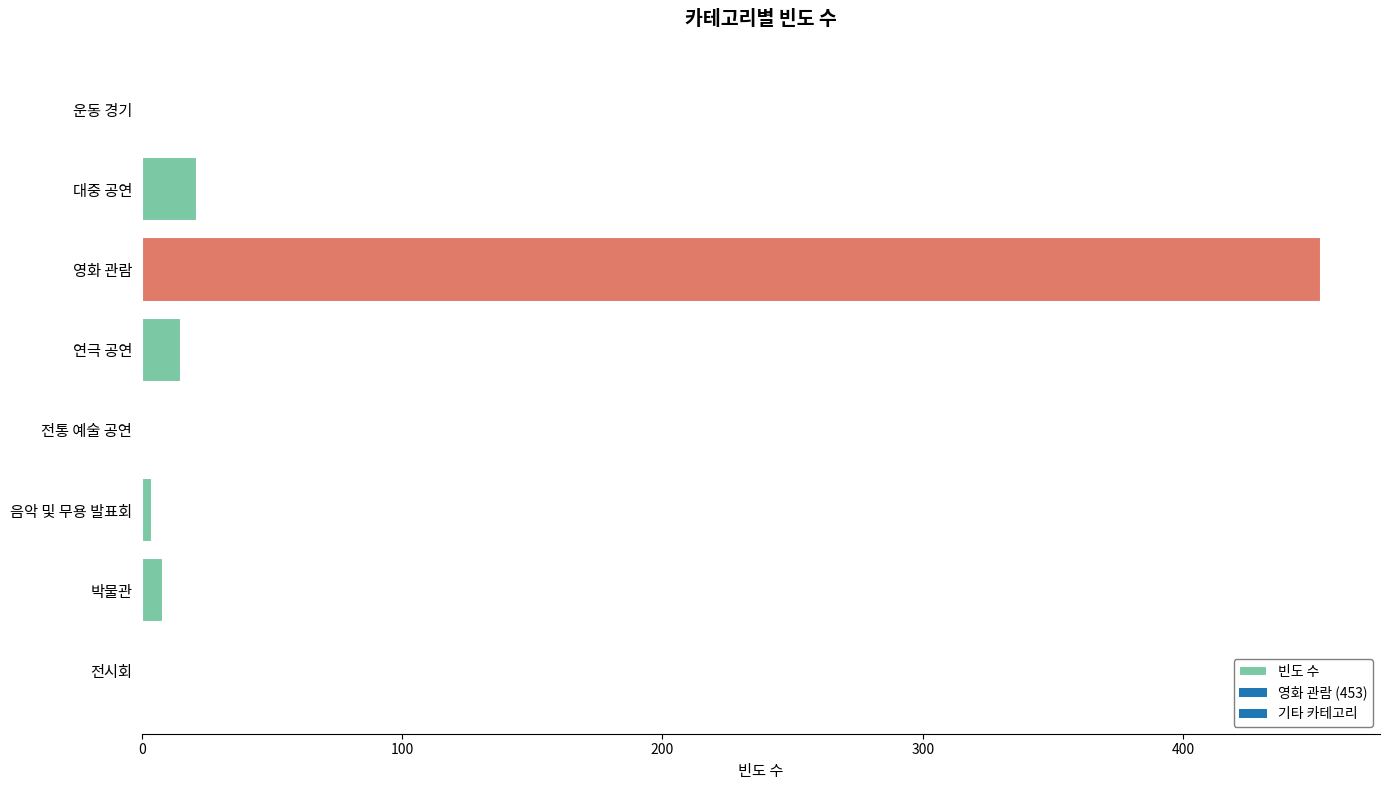

What is the maximum value shown in the chart?

453